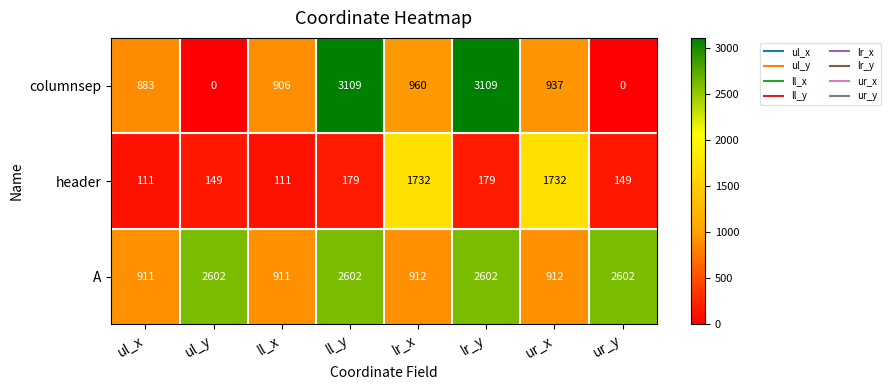

Reading left to right, what are all the values shown in this chart?

columnsep: 883	0	906	3109	960	3109	937	0
header: 111	149	111	179	1732	179	1732	149
A: 911	2602	911	2602	912	2602	912	2602